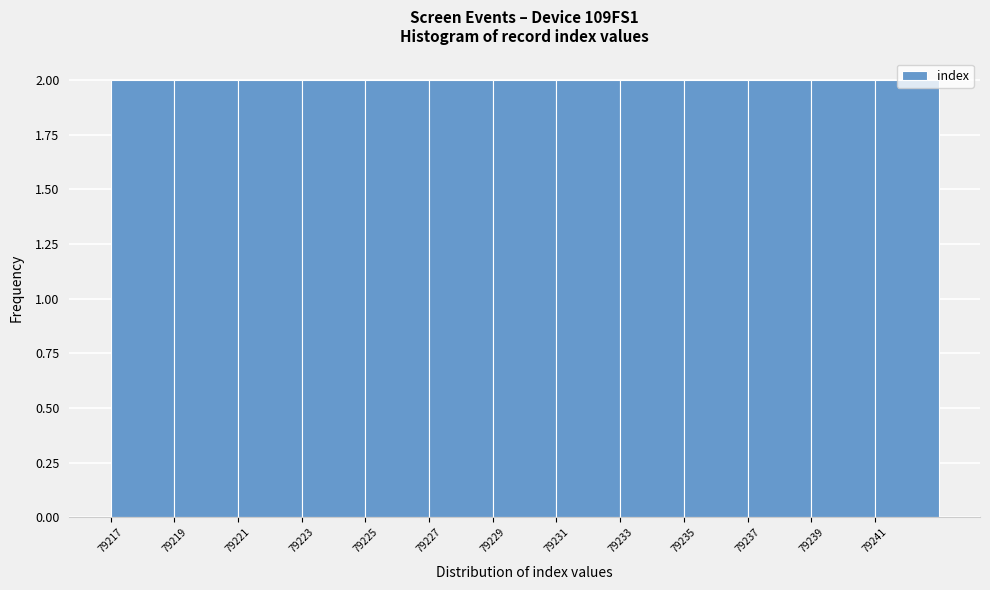

Reading left to right, list every bar in this chart as the range it spans on the x-axis followed by its height. The values are not printed on the chart, so give them approximately, as read against the axis.

79217 to 79219: 2
79219 to 79221: 2
79221 to 79223: 2
79223 to 79225: 2
79225 to 79227: 2
79227 to 79229: 2
79229 to 79231: 2
79231 to 79233: 2
79233 to 79235: 2
79235 to 79237: 2
79237 to 79239: 2
79239 to 79241: 2
79241 to 79243: 2